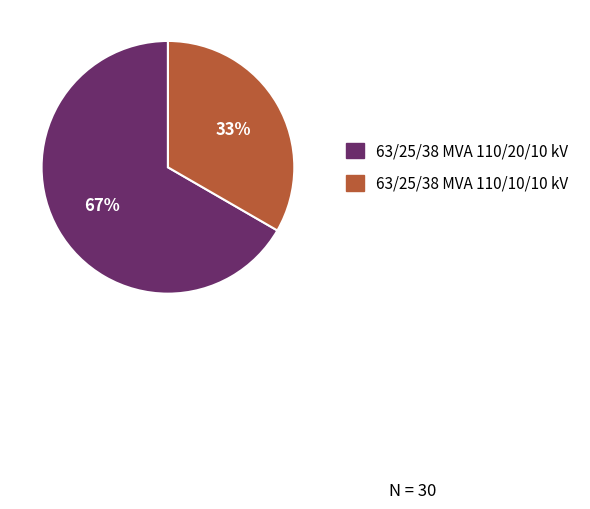

Between 63/25/38 MVA 110/20/10 kV and 63/25/38 MVA 110/10/10 kV, which is larger?

63/25/38 MVA 110/20/10 kV